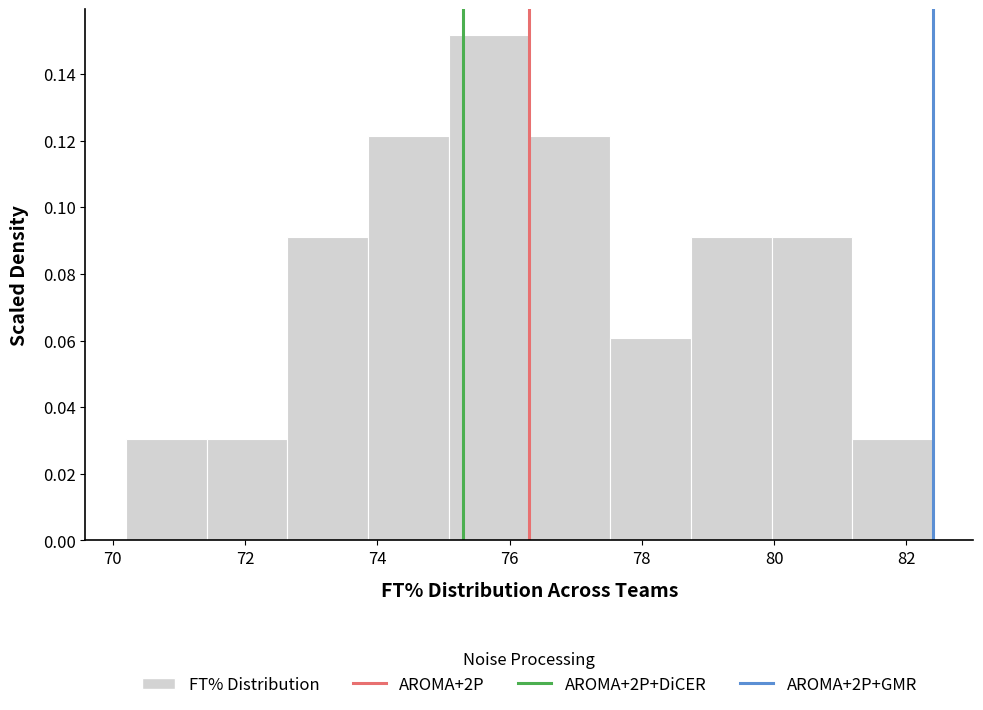

Reading left to right, transcribe this chart: for each bar, give the range it covers on the x-axis and its height. Neither the bar edges nor the heights are printed on the chart, so give them approximately, as read against the axes.

70.20 to 71.42: 0.030
71.42 to 72.64: 0.030
72.64 to 73.86: 0.092
73.86 to 75.08: 0.122
75.08 to 76.30: 0.152
76.30 to 77.52: 0.122
77.52 to 78.74: 0.060
78.74 to 79.96: 0.092
79.96 to 81.18: 0.092
81.18 to 82.40: 0.030